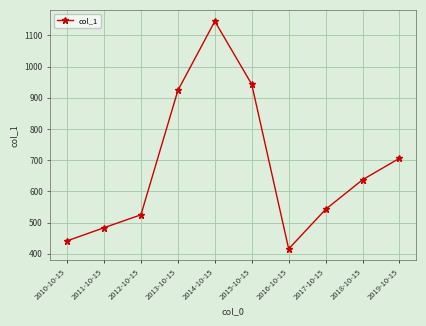

What position from the right is 2013-10-15?

7